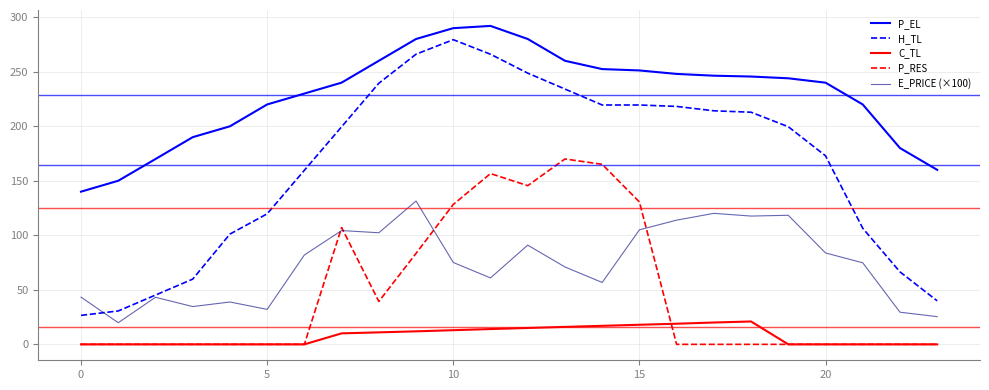

Which series has the largest range (max minus min)?

H_TL